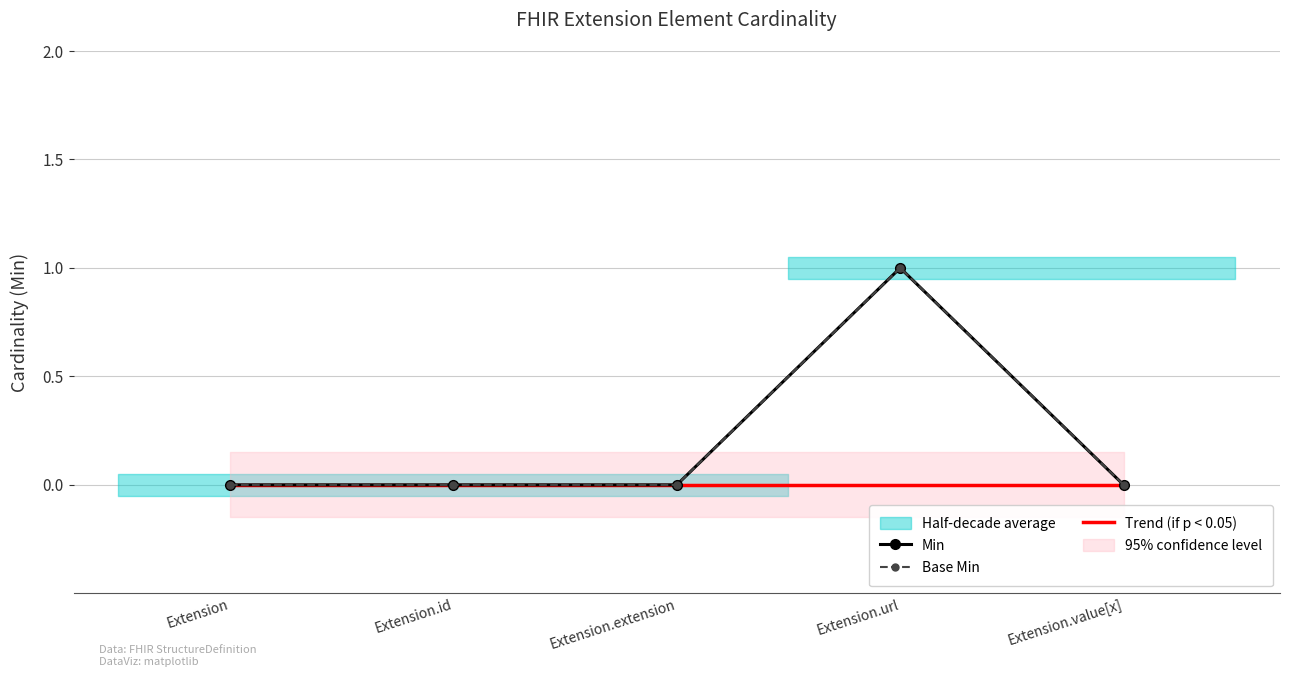

True or false: Base Min has more than 1 points higher than both neighbors.

False